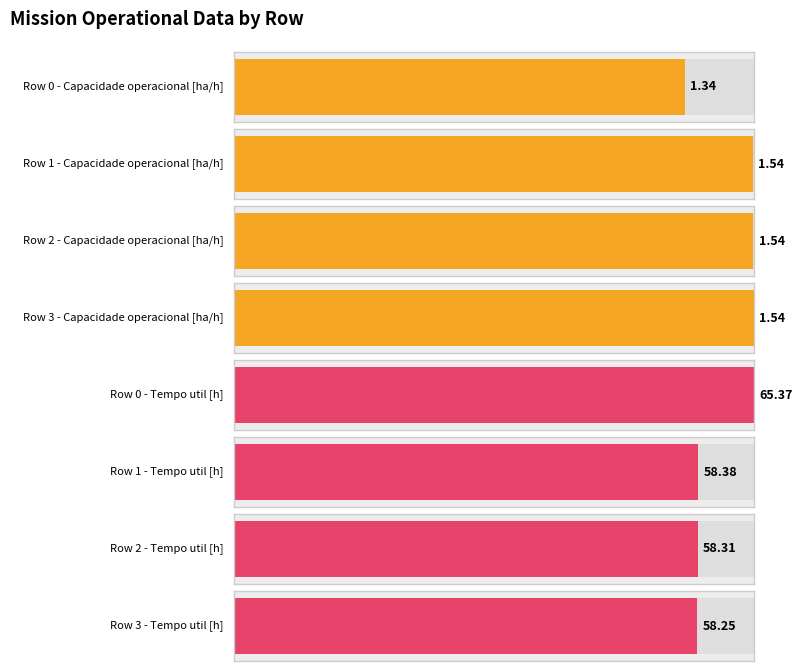

List the series in order of their peak value, highest first.

Tempo util [h], Capacidade operacional [ha/h]